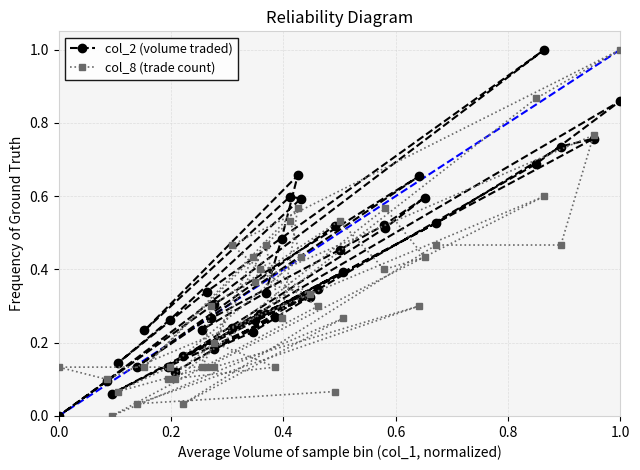

Reading right to left, what are all the values shown in this chart?

col_2 (volume traded): 0.5	0.1	0.7	0.3	0.0	0.1	1.0	0.3	0.1	0.3	0.6	0.6	0.2	0.7	0.5	0.3	0.2	0.3	0.5	0.5	0.6	0.5	0.1	0.3	0.2	0.2	0.3	0.3	0.8	0.7	0.5	0.2	0.4	0.1	0.3	0.3	0.2	0.9	0.7	0.1
col_8 (trade count): 0.1	0.0	0.3	0.1	0.1	0.1	0.6	0.1	0.1	0.1	0.4	0.5	0.1	0.6	0.3	0.5	0.1	0.3	0.5	0.4	0.4	0.6	0.1	0.1	0.2	0.4	0.3	0.4	0.8	0.5	0.5	0.0	0.3	0.0	0.3	0.4	0.5	1.0	0.9	0.1